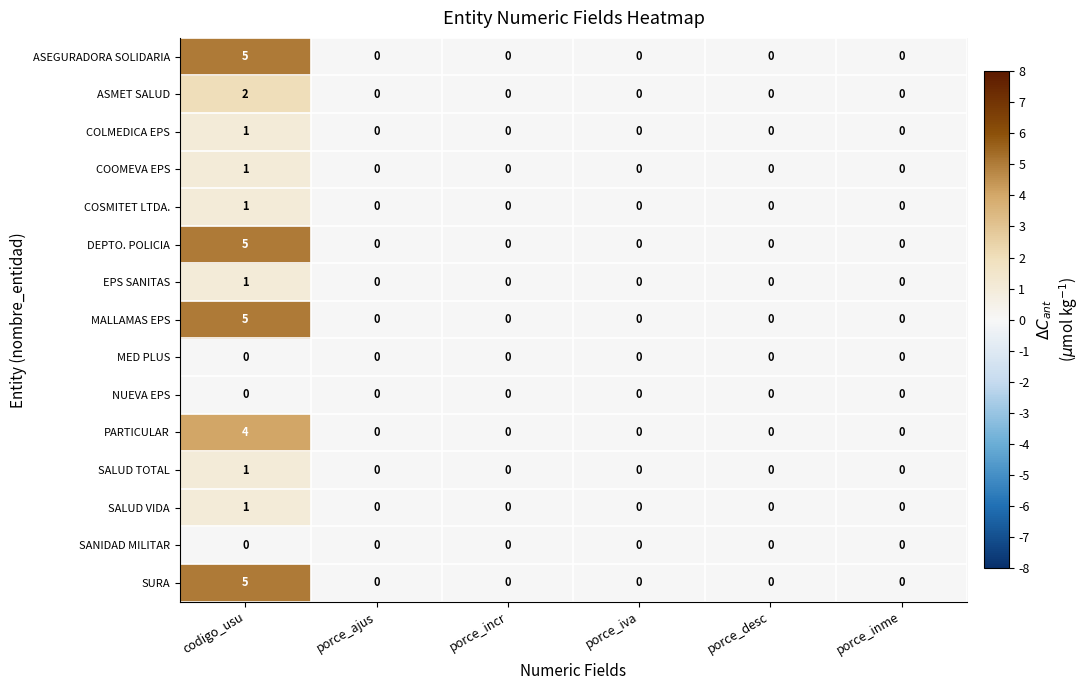

What is the greatest value displayed?

5